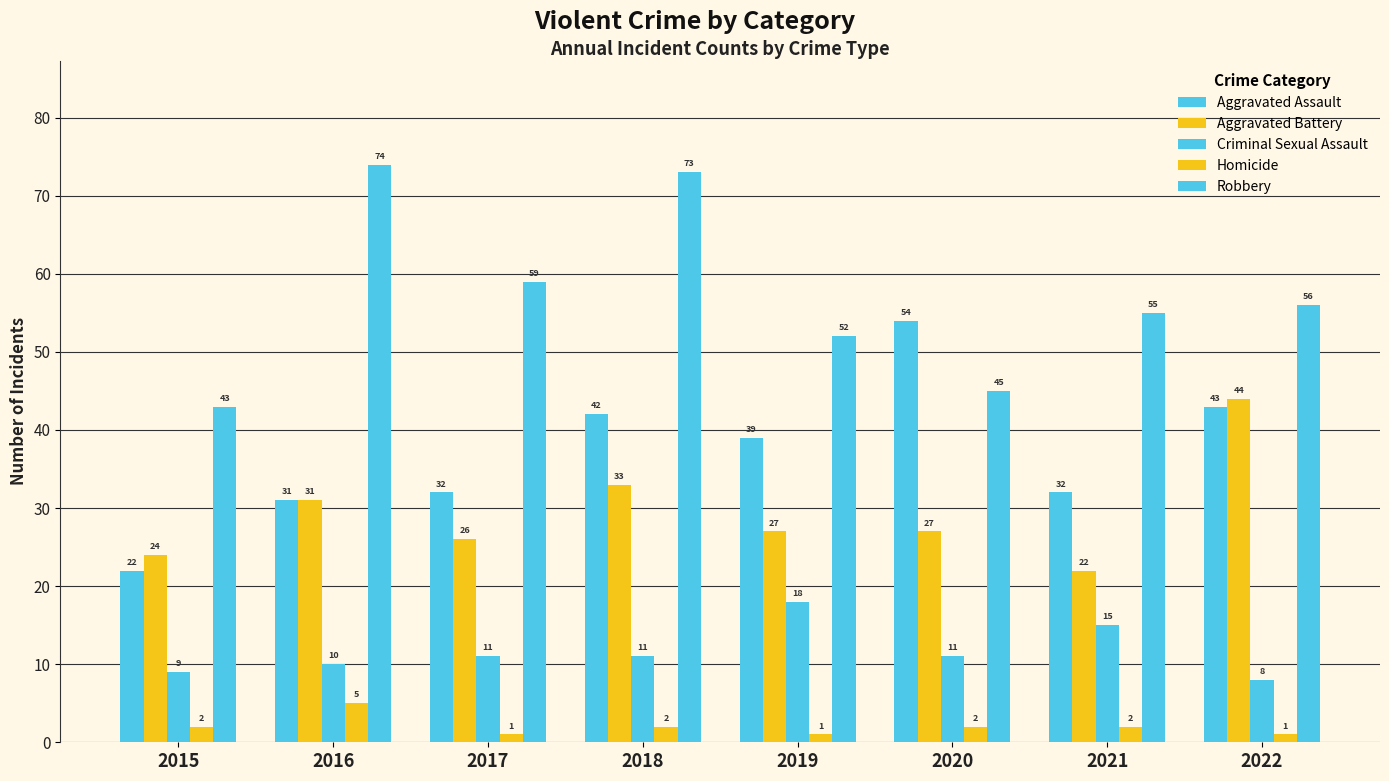

Count the number of data series in this chart.

5